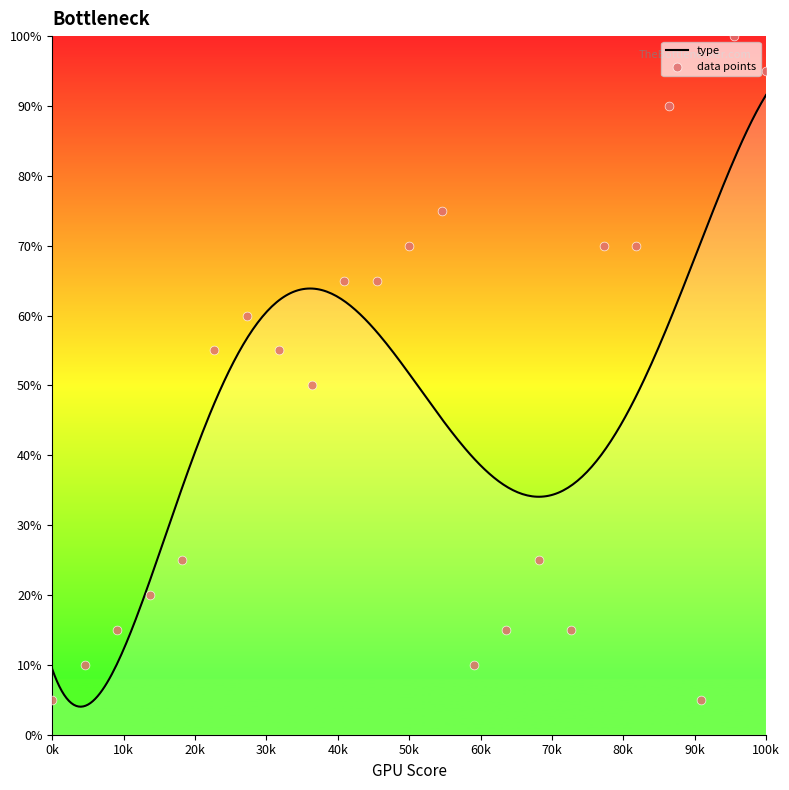

What is the lowest value of the type series?

4.0